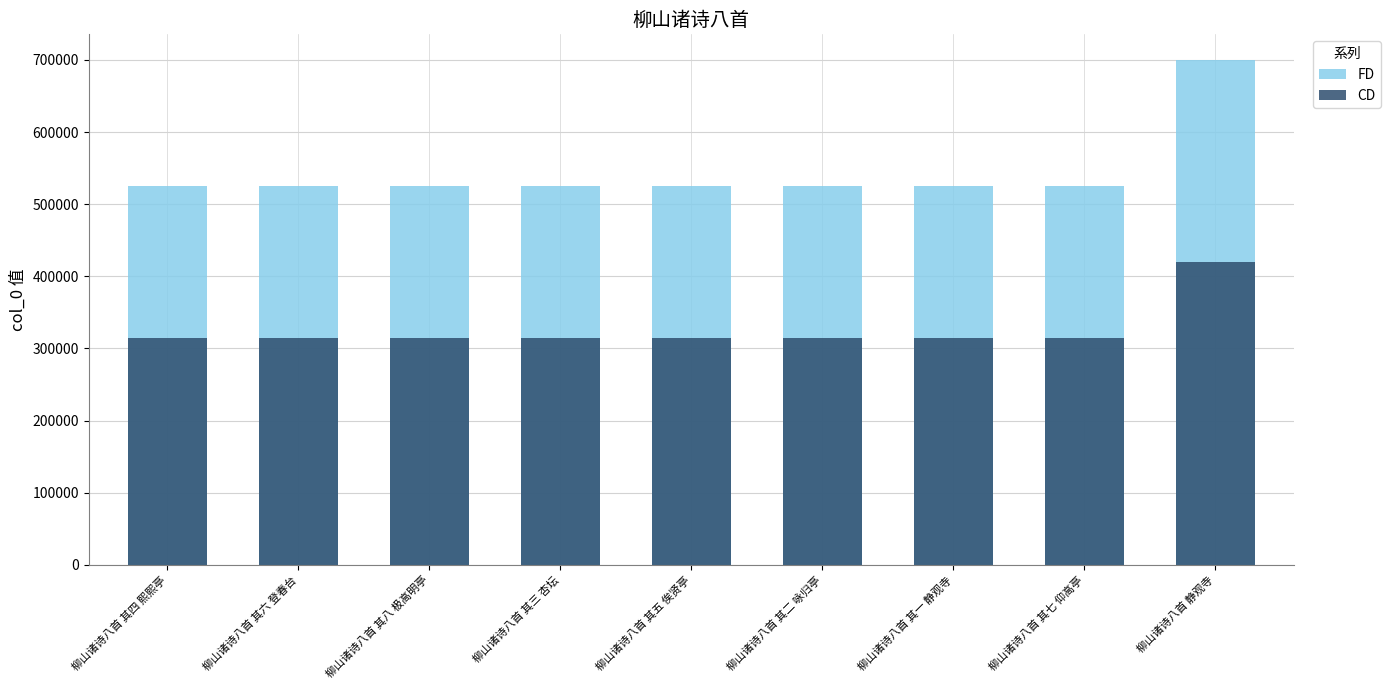

Which series has the widest spread of values?

FD